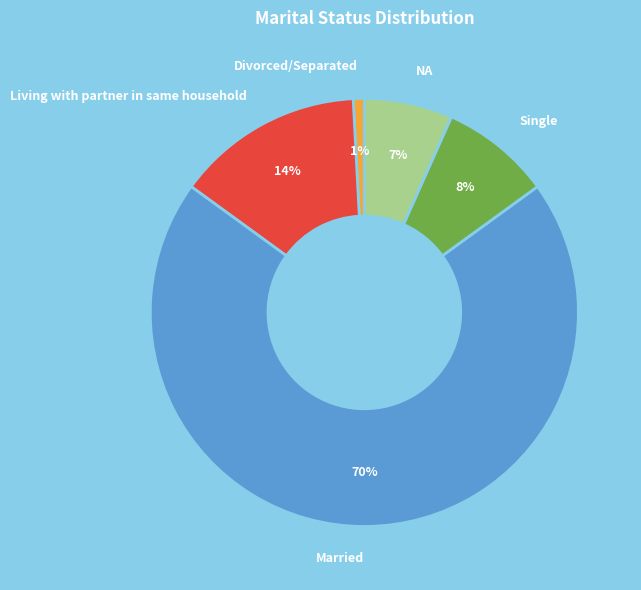

Rank the categories by value from highest to lowest.

Married, Living with partner in same household, Single, NA, Divorced/Separated